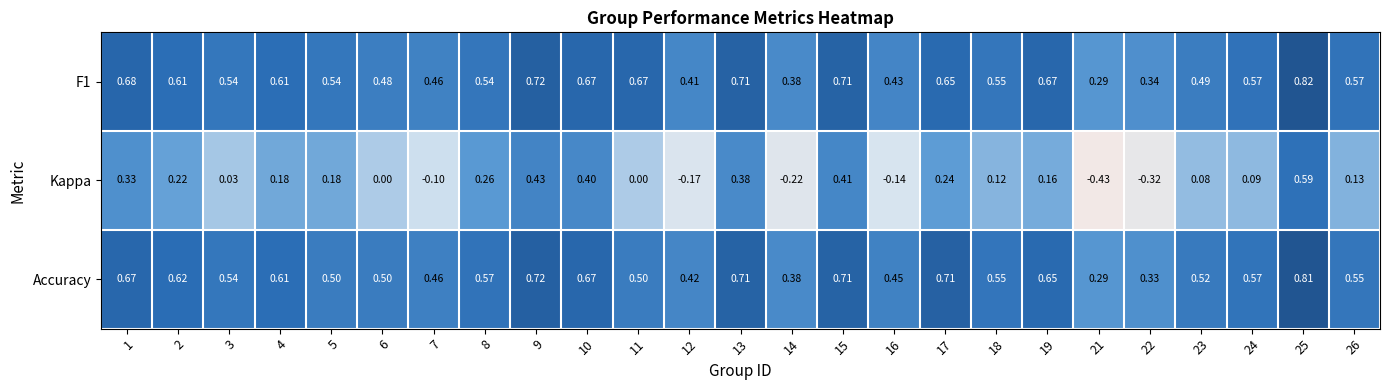

Is the value of Accuracy at 21 greater than the value of F1 at 7?

No